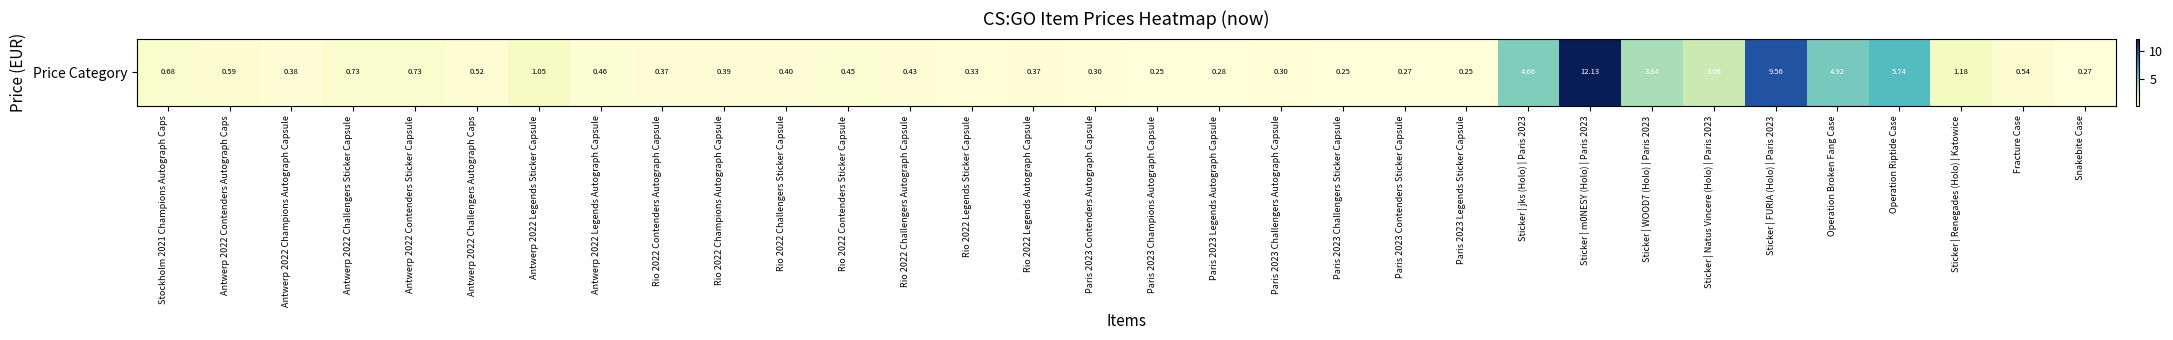

What is the sum of all values?

55.7